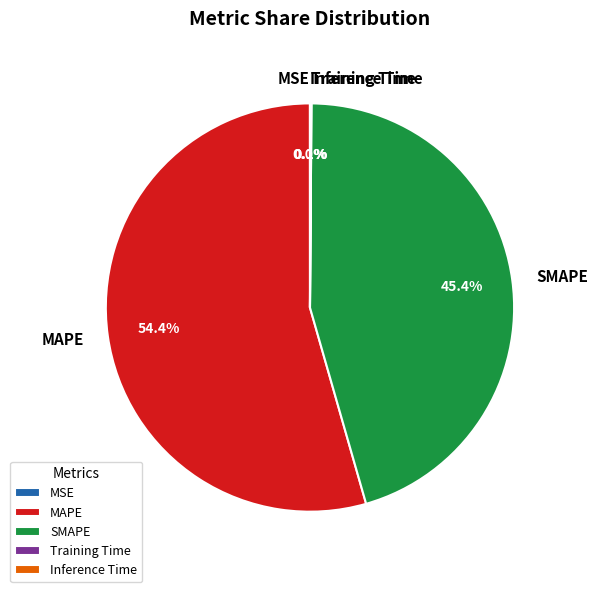

What is the ratio of the value at SMAPE to the value at MAPE?

0.8